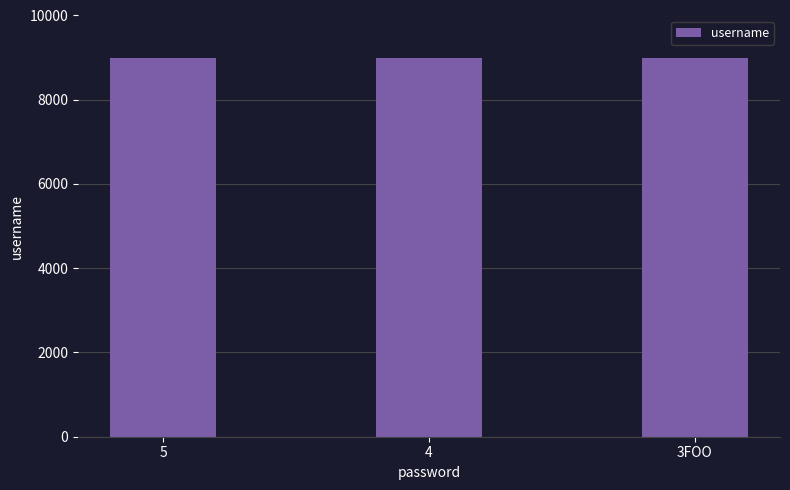

What is the label of the 3rd bar from the left?

3FOO